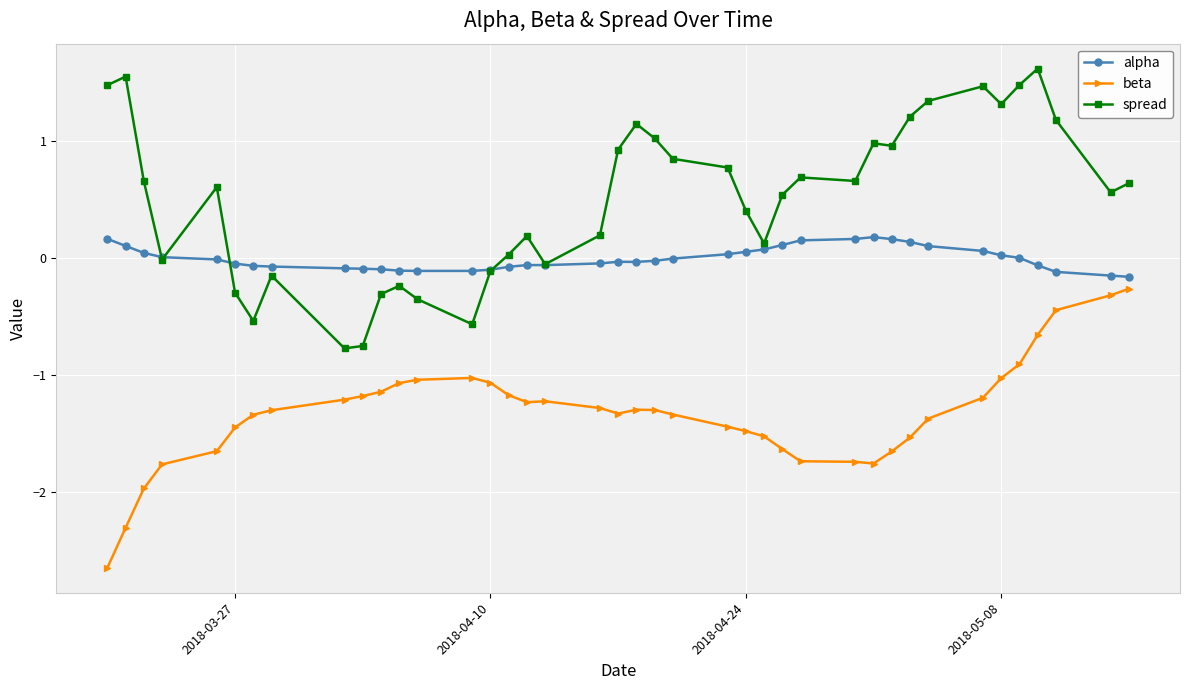

True or false: alpha and beta cross at least once.

False